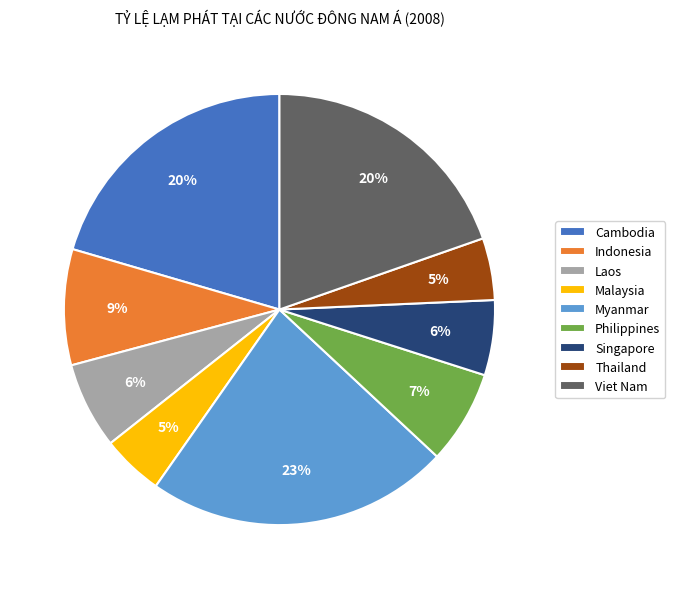

Is it true that Indonesia is 23% of the pie?

False